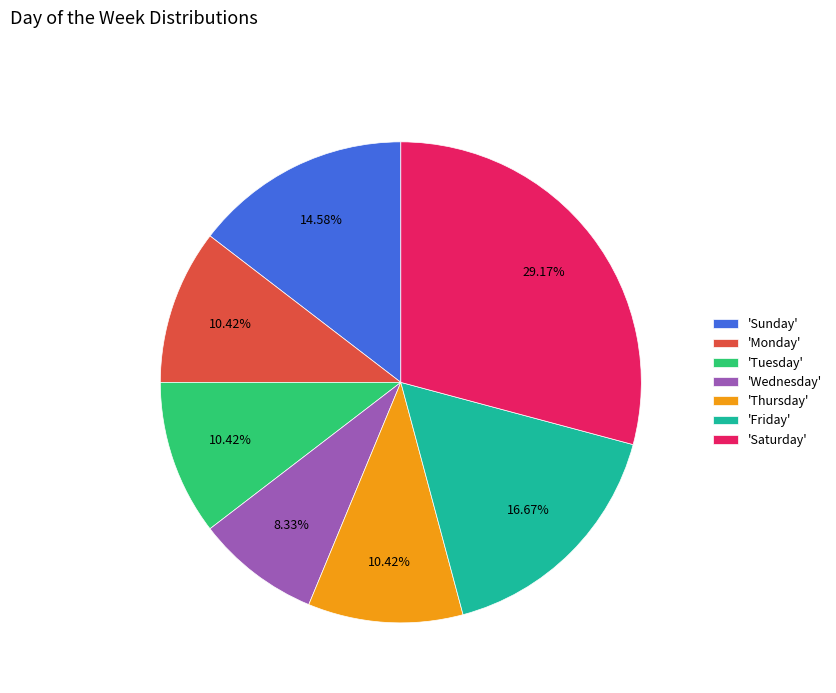

Do 'Wednesday' and 'Monday' together represent more than half of the pie?

No